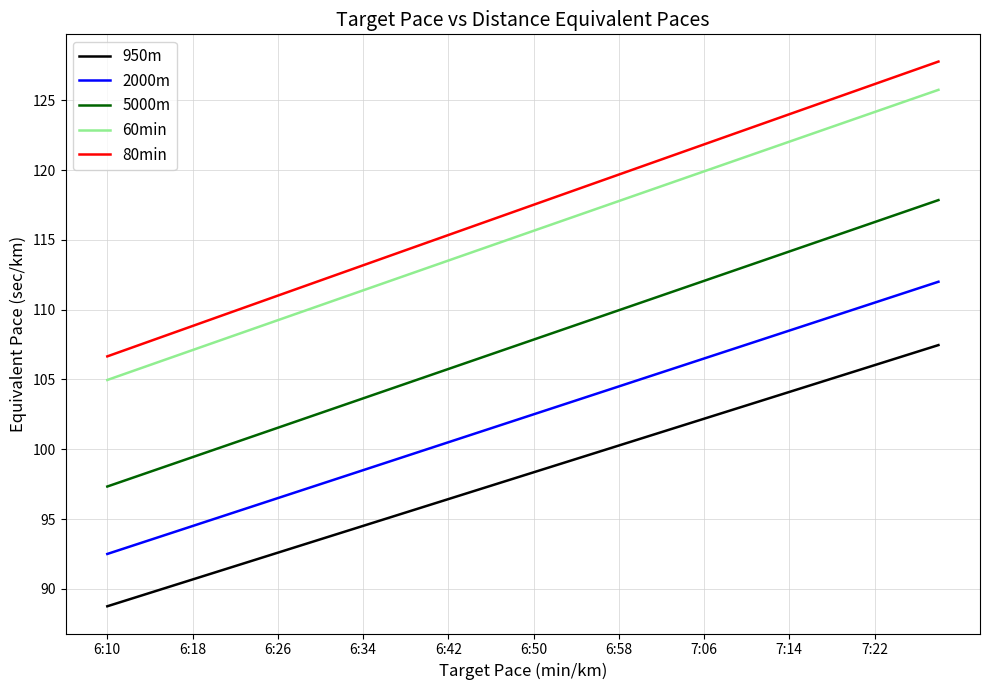

True or false: 950m and 2000m cross at least once.

False